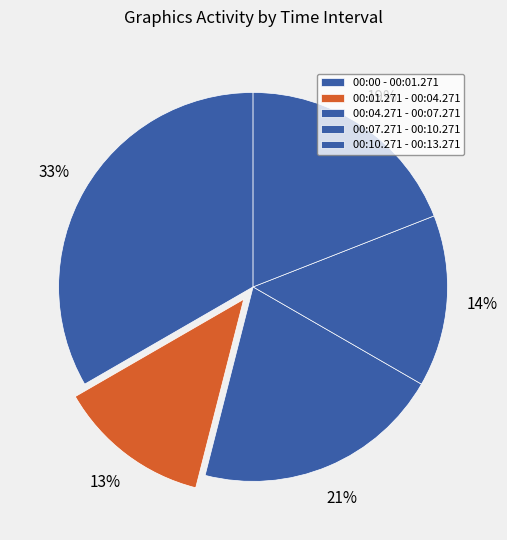

How many slices are in this pie chart?

5